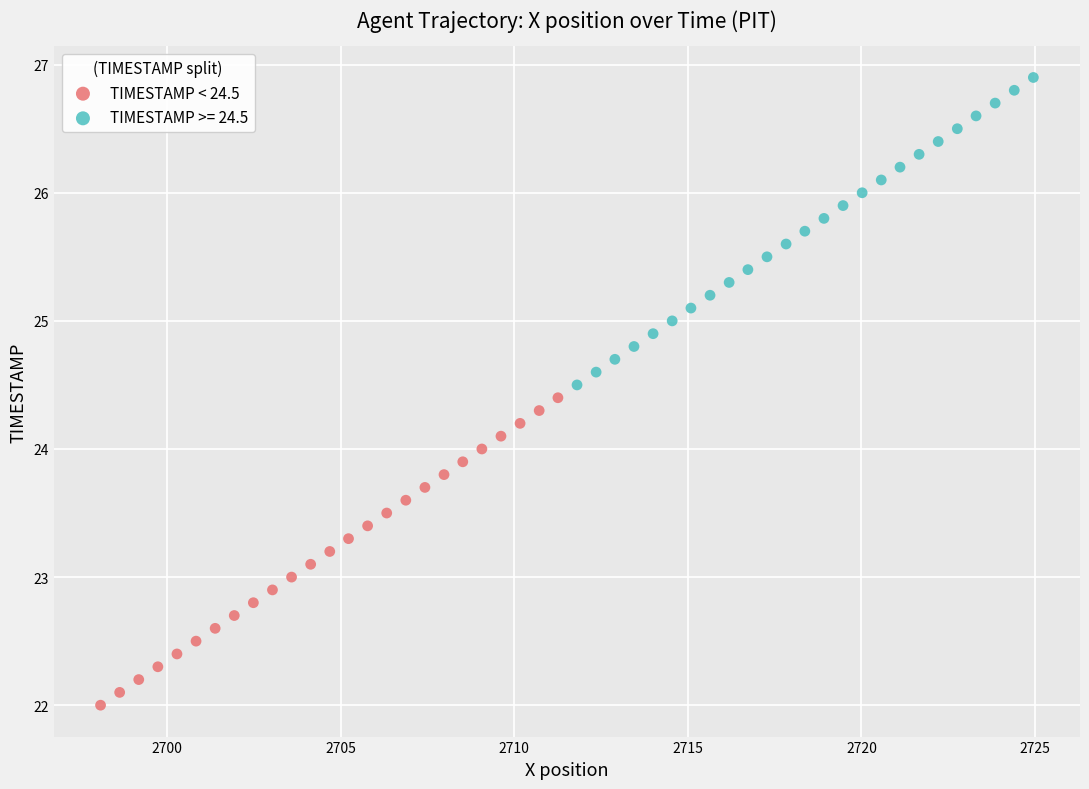

Which series contains the lowest Y value?

TIMESTAMP < 24.5